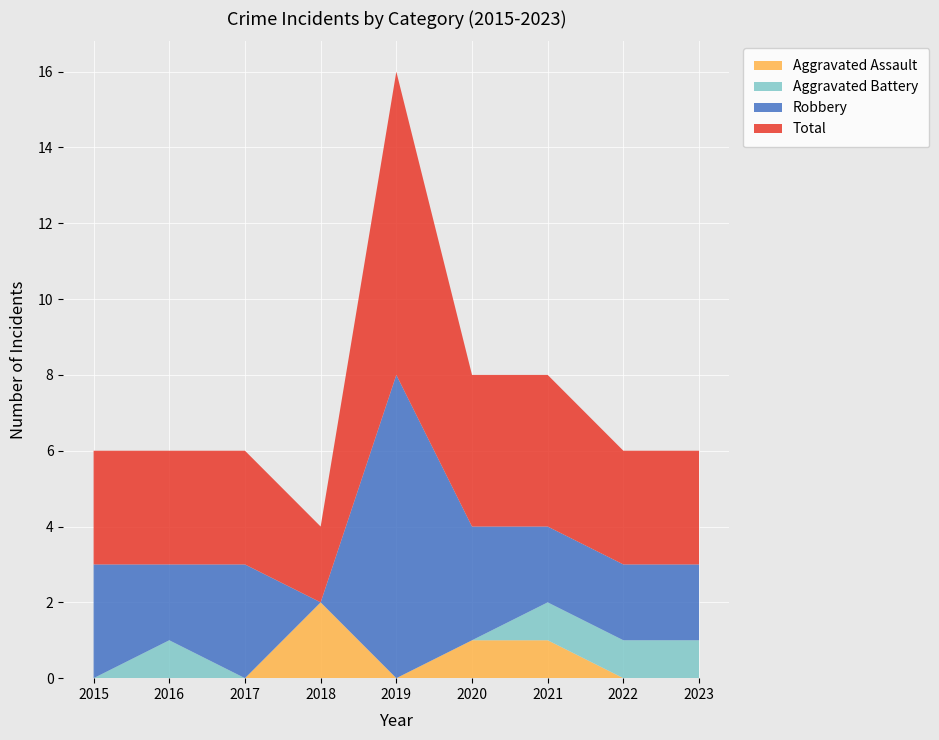

Reading right to left, extract all data points from this chart.

Aggravated Assault: 2023=0	2022=0	2021=1	2020=1	2019=0	2018=2	2017=0	2016=0	2015=0
Aggravated Battery: 2023=1	2022=1	2021=1	2020=0	2019=0	2018=0	2017=0	2016=1	2015=0
Robbery: 2023=2	2022=2	2021=2	2020=3	2019=8	2018=0	2017=3	2016=2	2015=3
Total: 2023=3	2022=3	2021=4	2020=4	2019=8	2018=2	2017=3	2016=3	2015=3